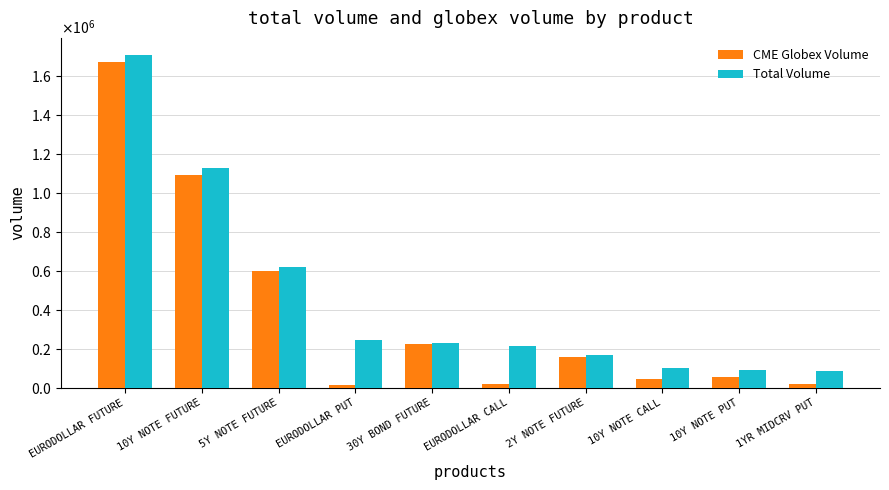

At which label is CME Globex Volume closest to 843703?

5Y NOTE FUTURE